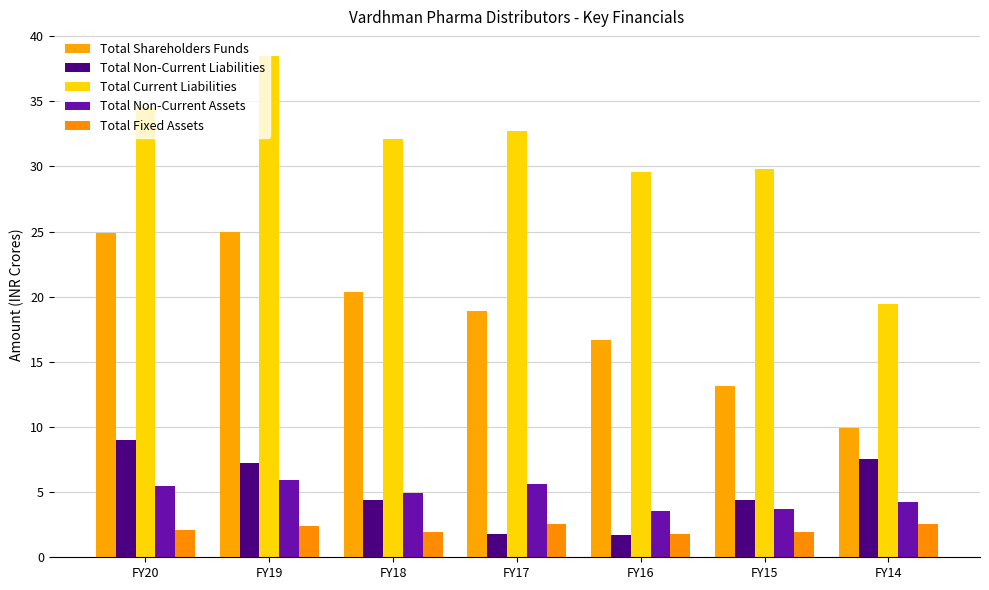

Are the bars horizontal?

No